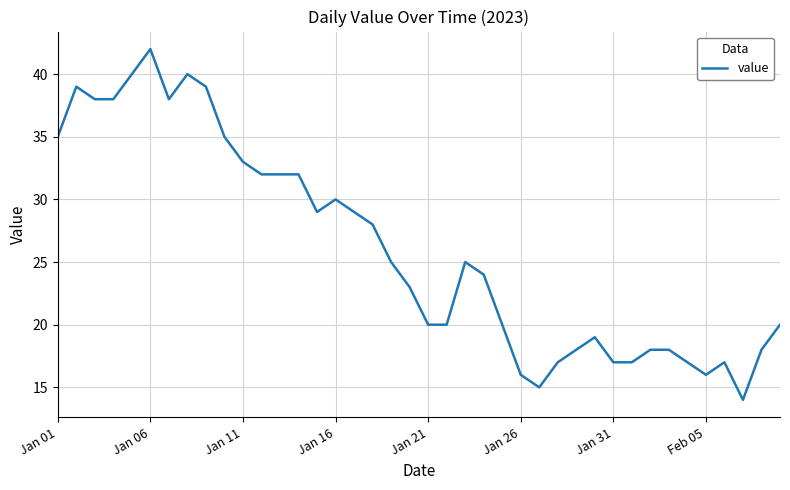

What is the difference between the maximum and minimum values?

28